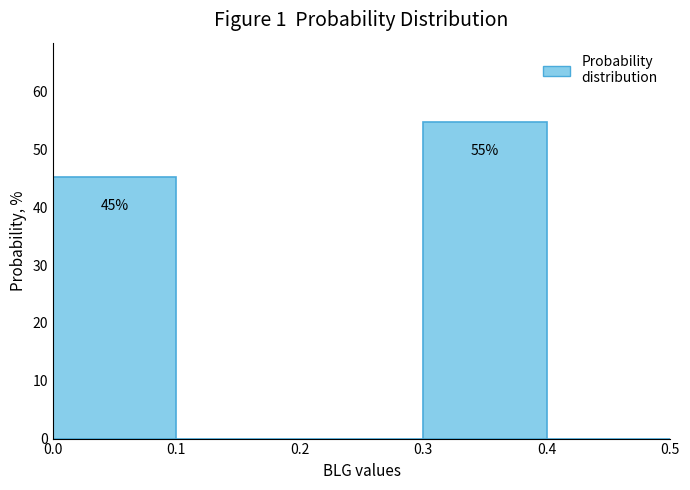

Which range on the x-axis has the tallest bar?

0.3 to 0.4